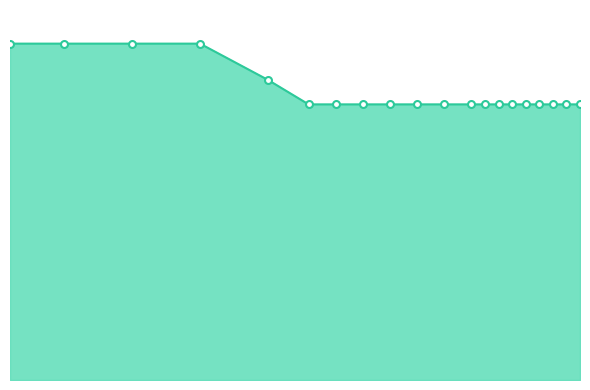

At how many categories does at least one series exceed 2?

20